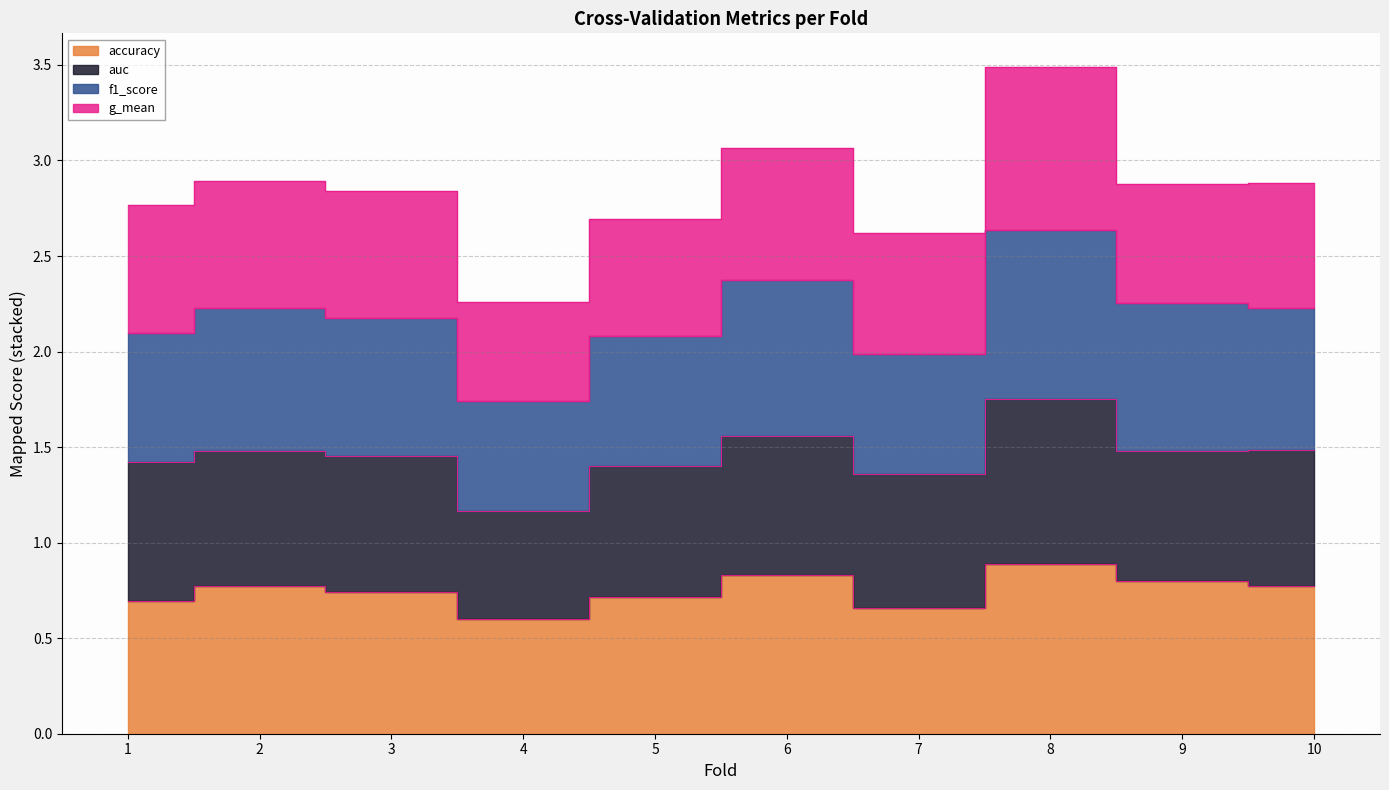

Where is the first local minimum for f1_score?

4